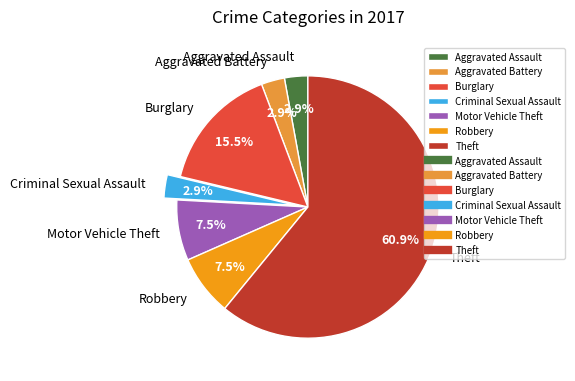

Do Aggravated Battery and Aggravated Assault together represent more than half of the pie?

No